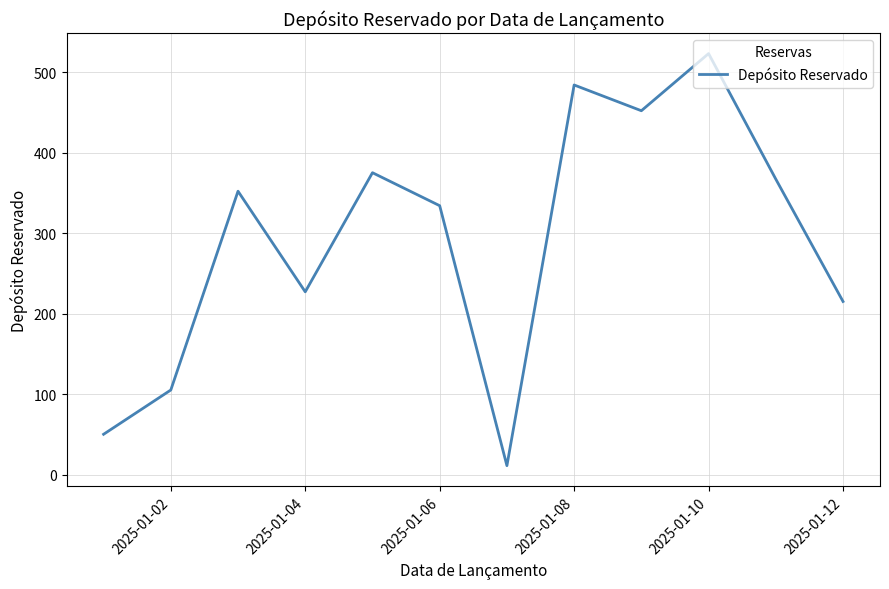

Does the chart have visible grid lines?

Yes